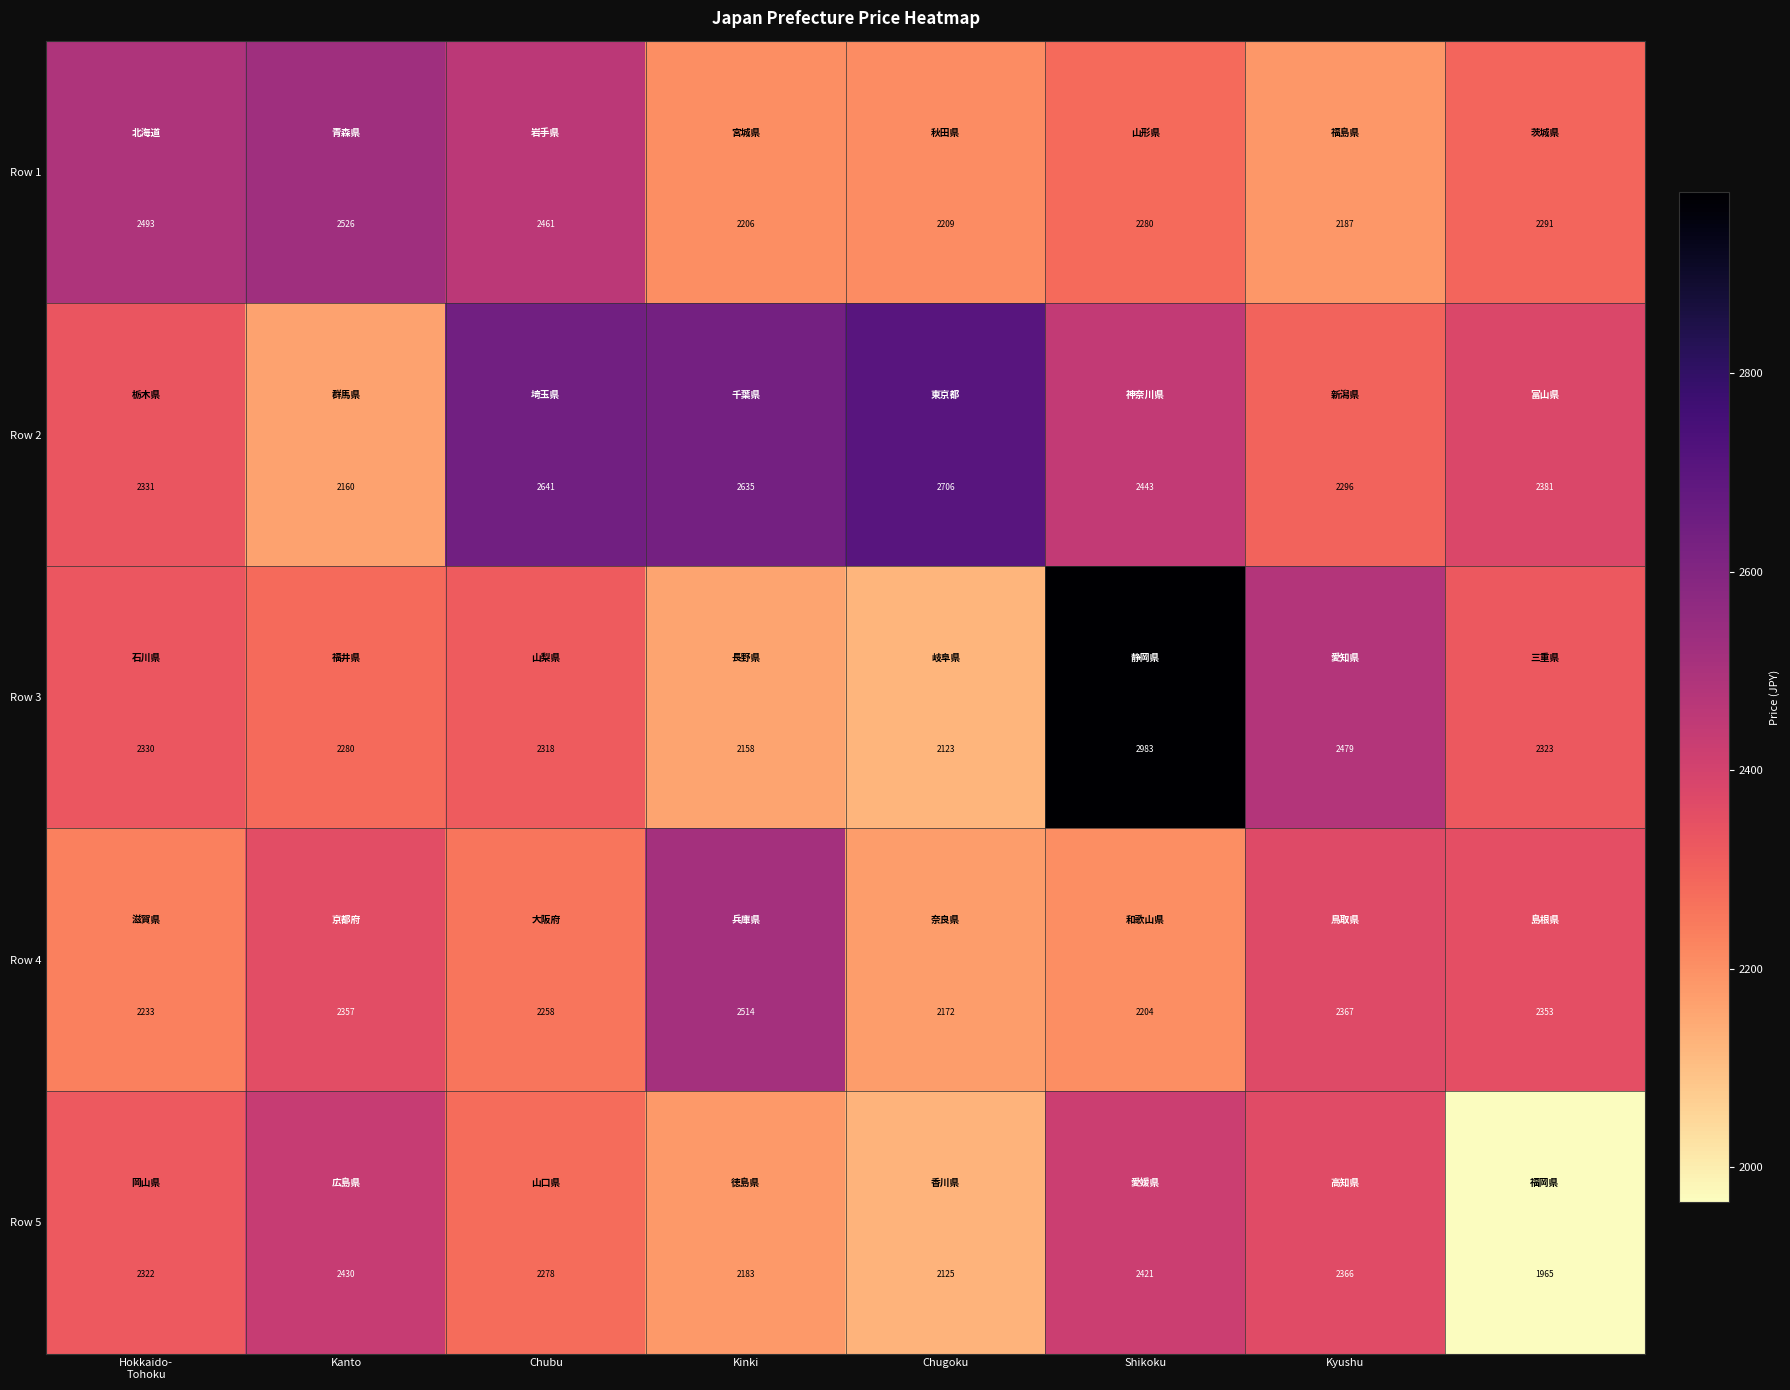

Which series has the largest total across all categories?

Row 2